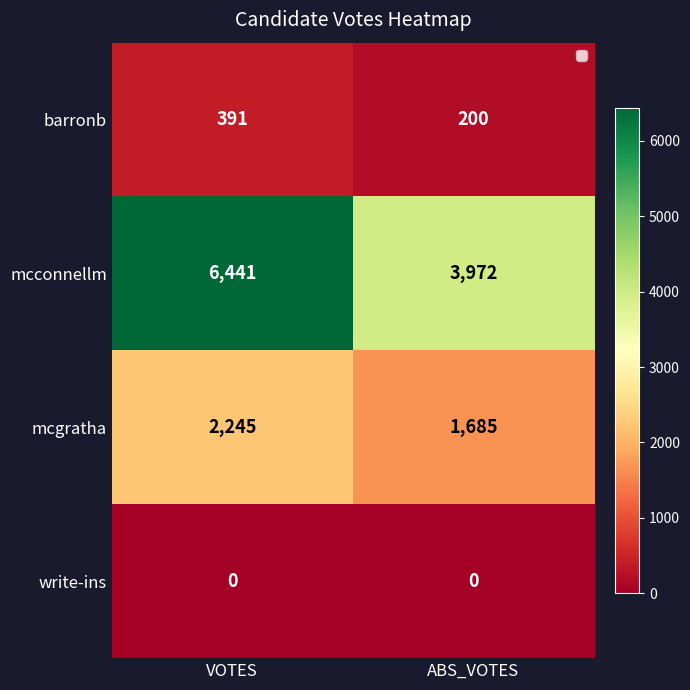

What is the sum of the mcconnellm values at ABS_VOTES and VOTES?

10413